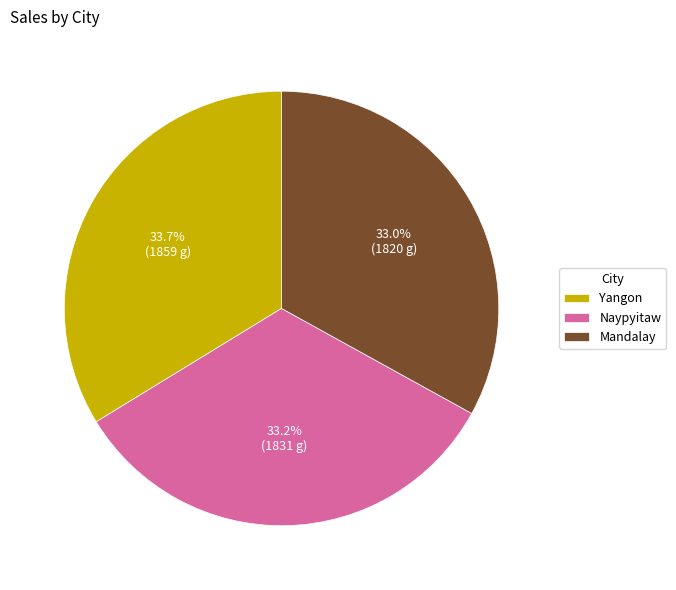

What is the largest slice in the pie chart?

Yangon